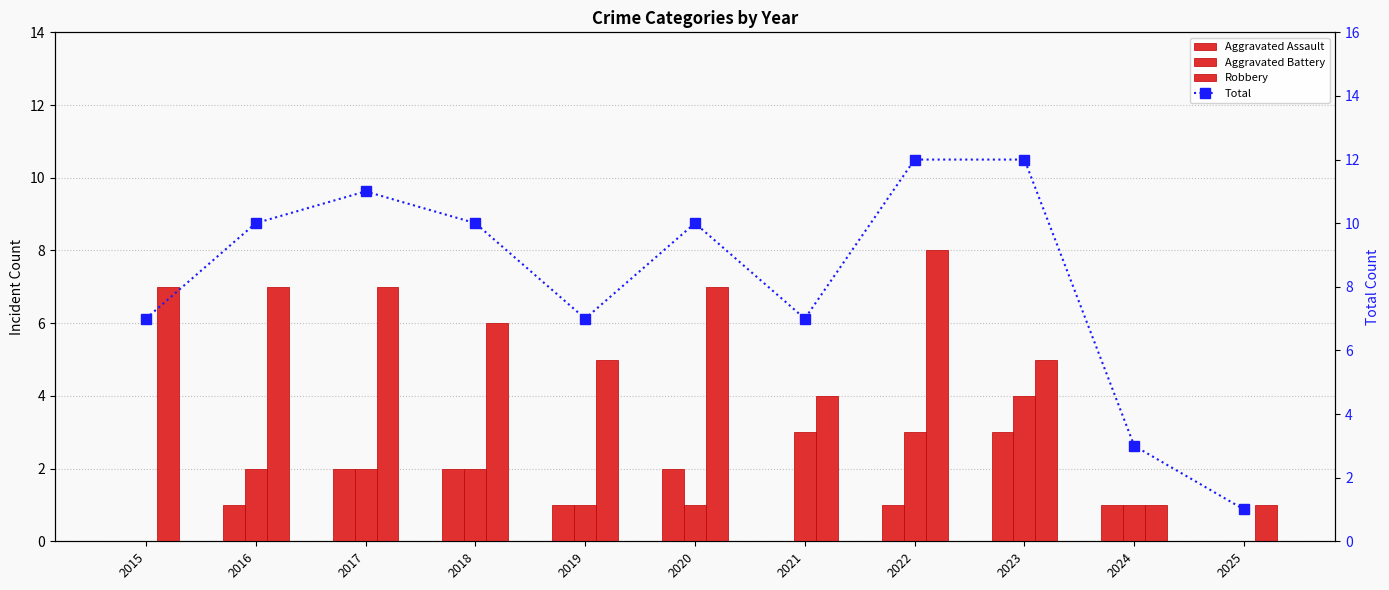

True or false: Aggravated Assault has a value of 1 at 2024.

True